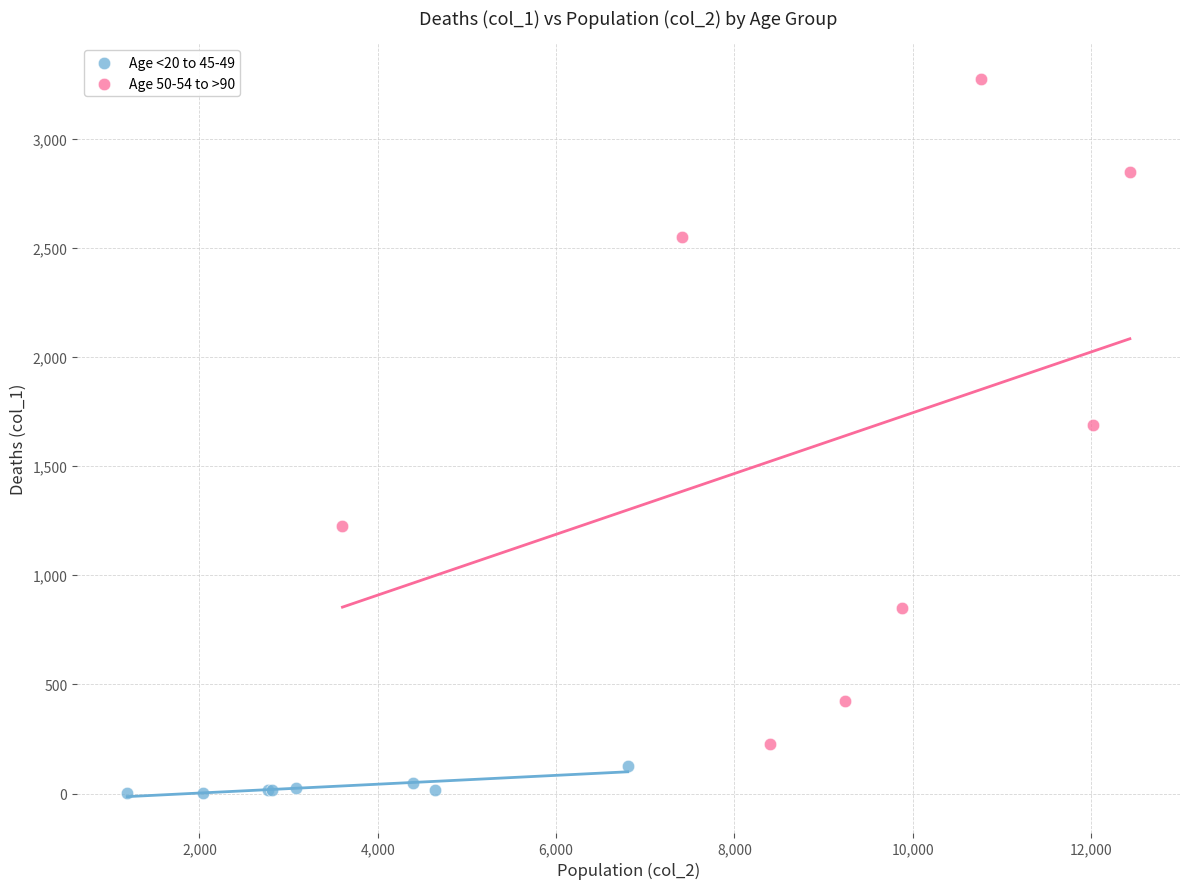

Which series contains the highest Y value?

Age 50-54 to >90